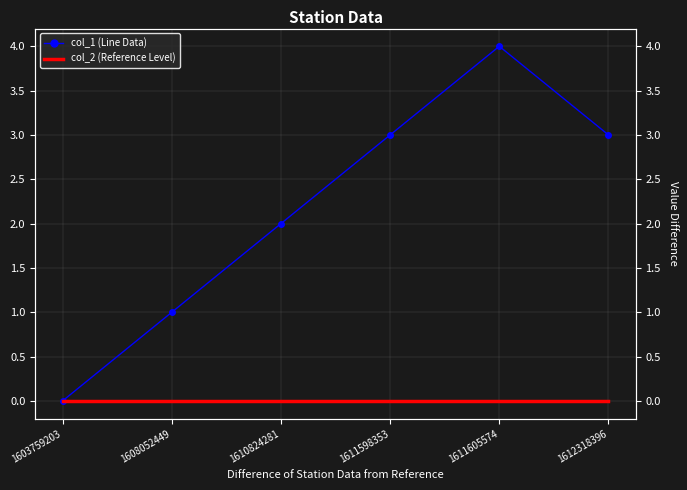

How many lines are shown in the chart?

2